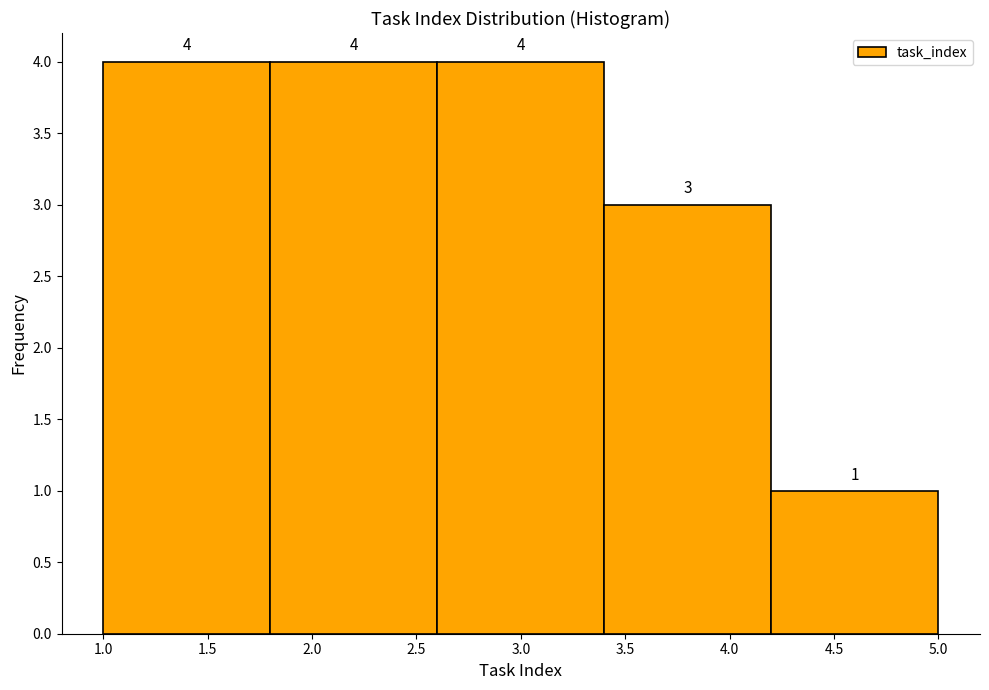

Reading left to right, transcribe this chart: for each bar, give the range it covers on the x-axis and its height.

1.0 to 1.8: 4
1.8 to 2.6: 4
2.6 to 3.4: 4
3.4 to 4.2: 3
4.2 to 5.0: 1